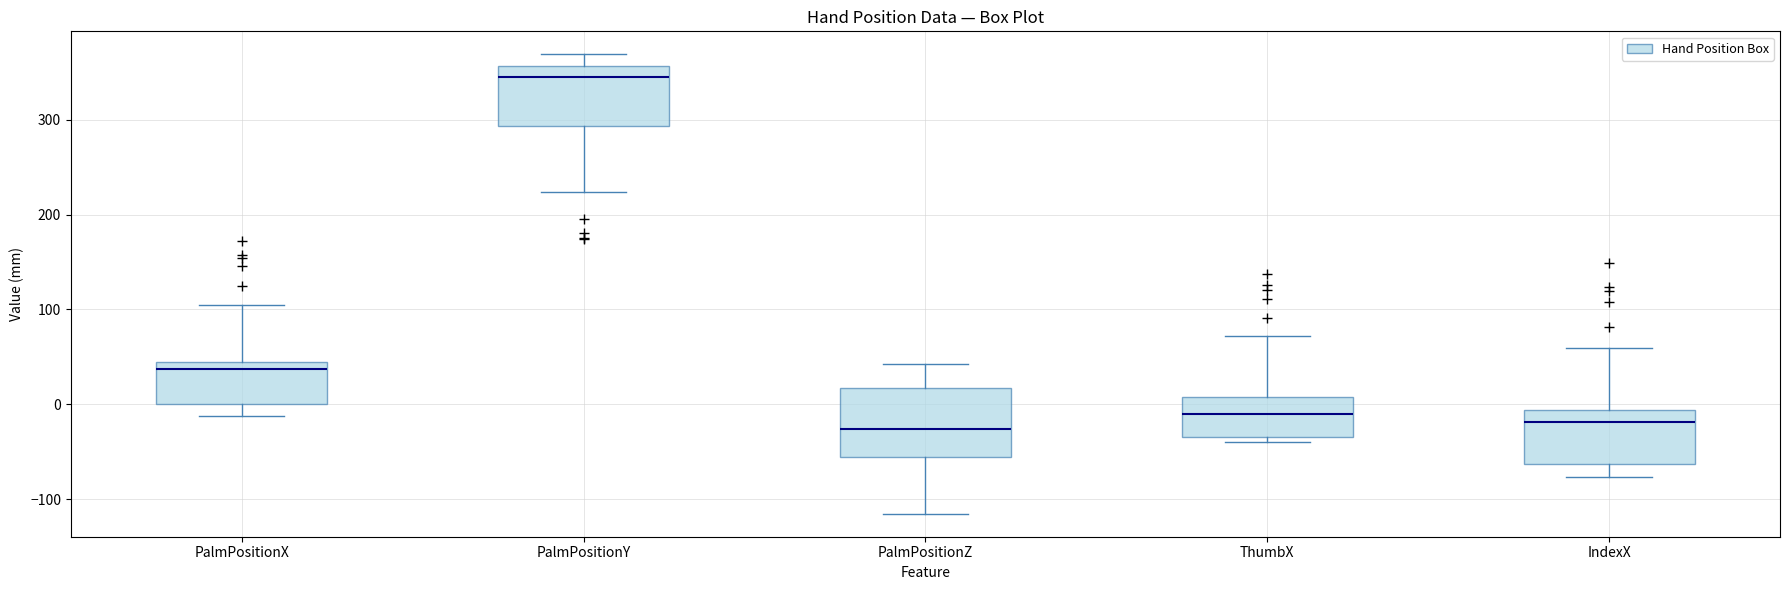

Where is the upper edge of the box for PalmPositionZ on the y-axis? The values are not printed on the chart, so give them approximately, as read against the axis.

20